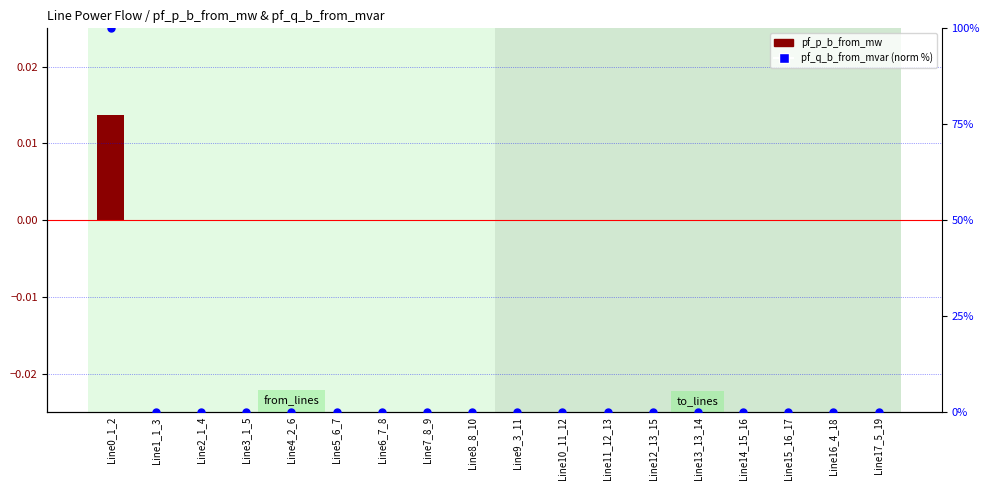

What are all the series names shown in the legend?

pf_p_b_from_mw, pf_q_b_from_mvar (norm)